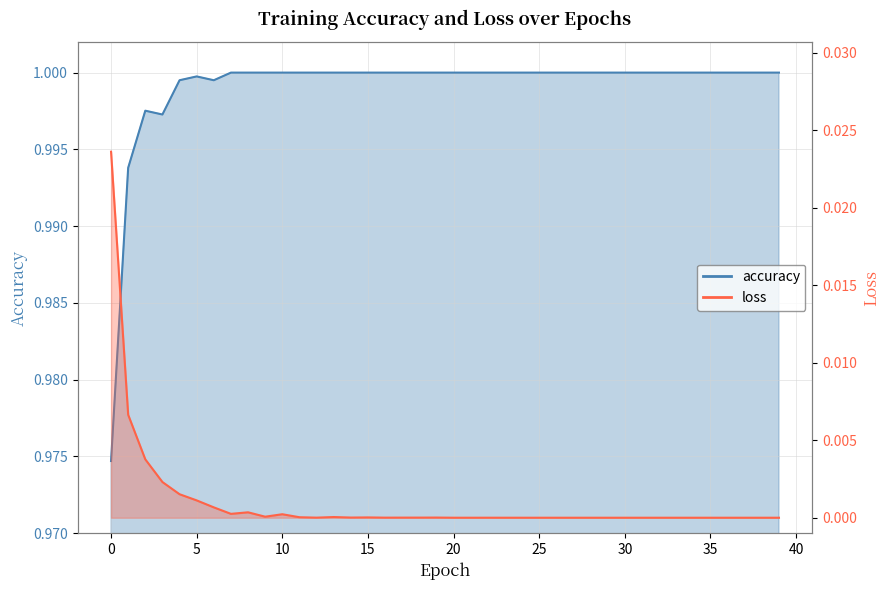

List the series in order of their peak value, lowest first.

loss, accuracy